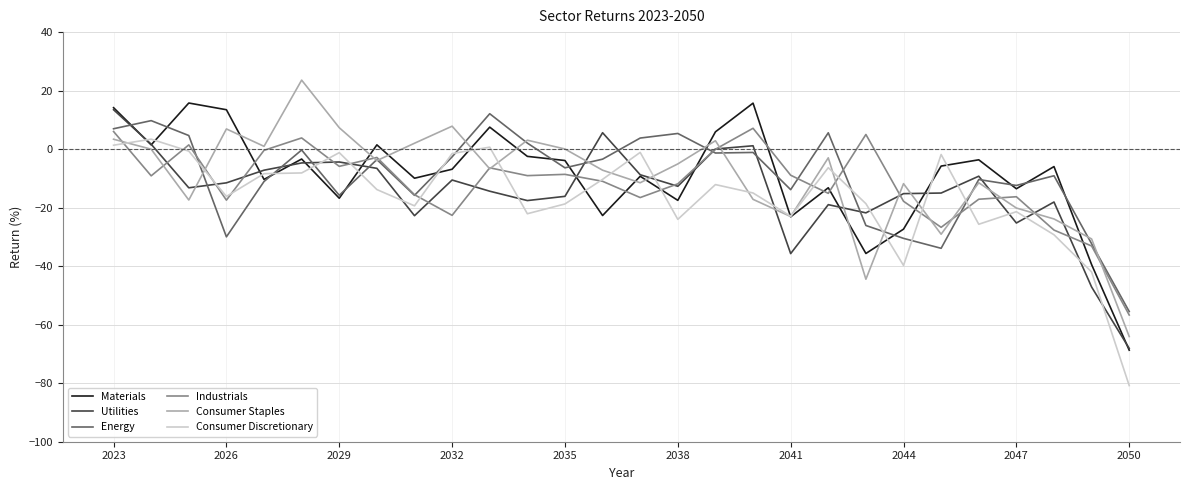

True or false: Materials and Industrials intersect in this chart.

True